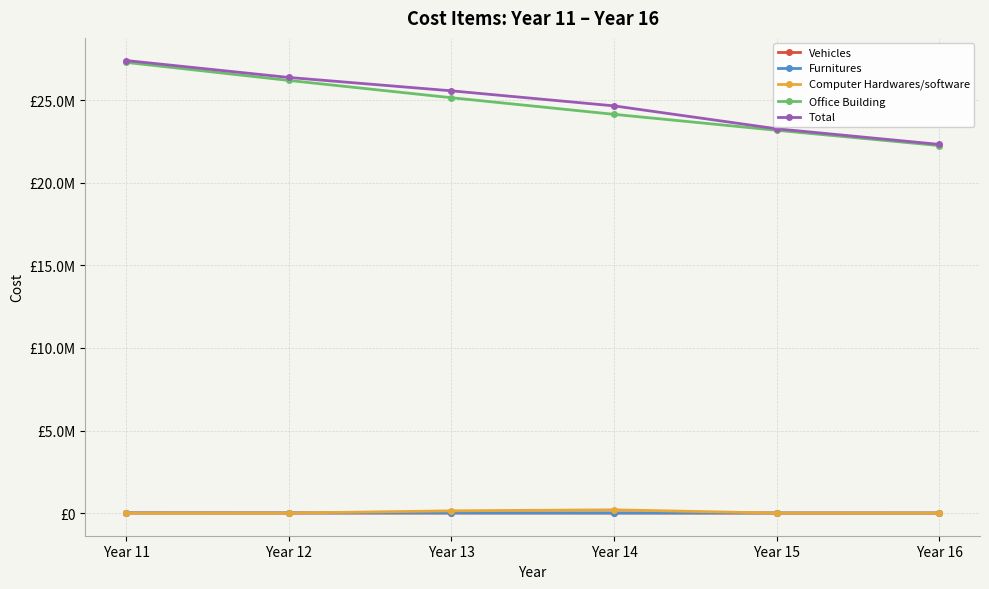

Does the chart display data point markers on the line(s)?

Yes